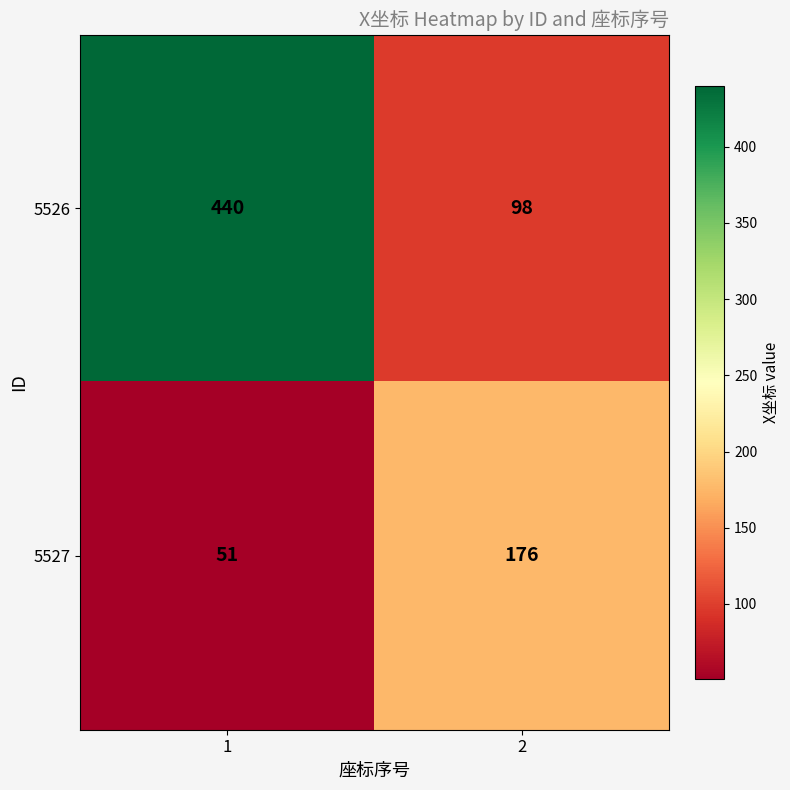

True or false: 5526 has a value of 440 at 1.

True